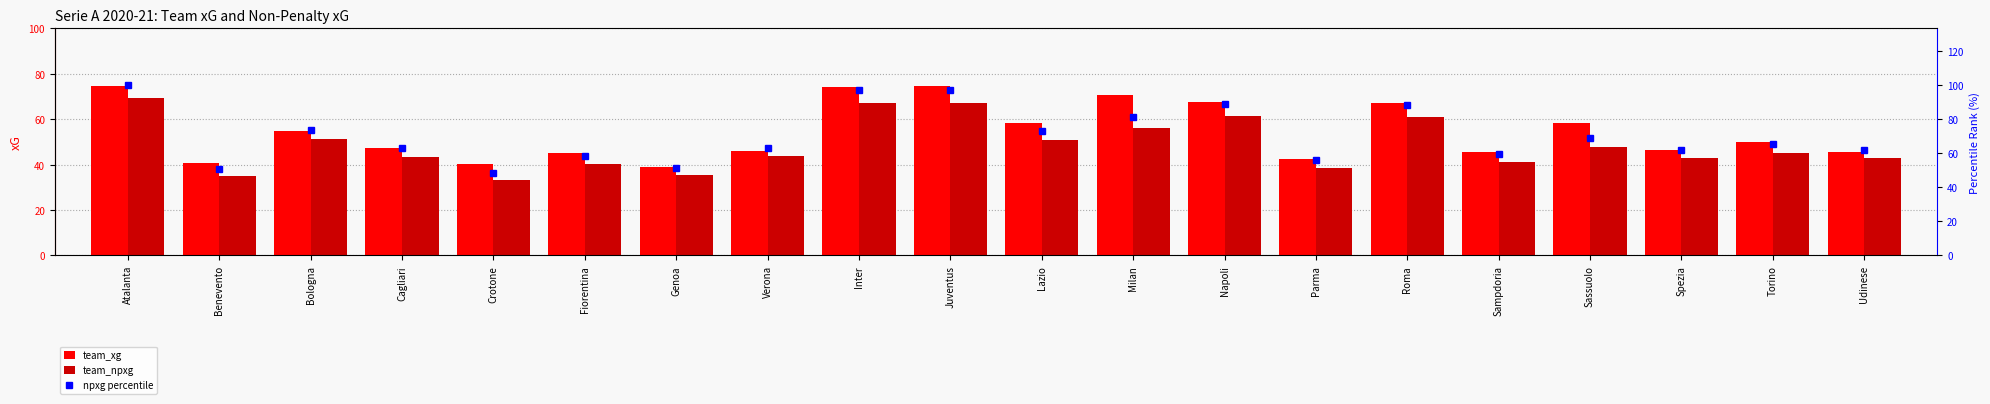

Which series has the largest total across all categories?

npxg percentile